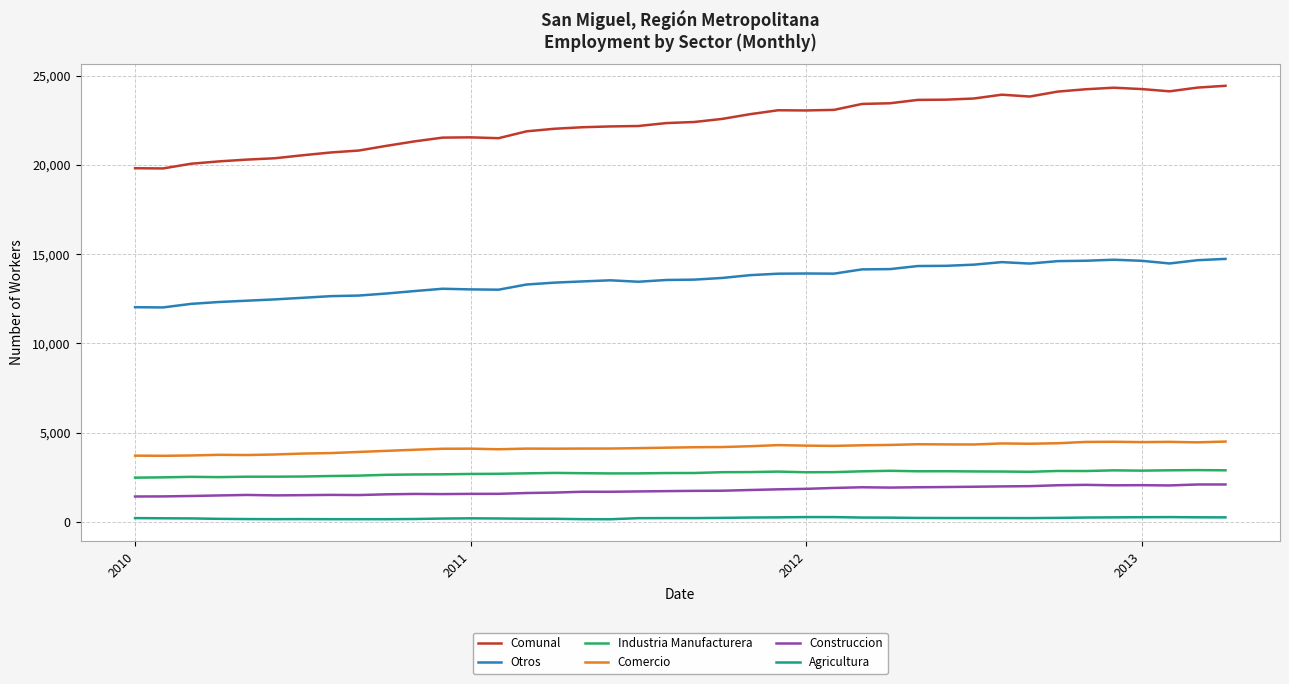

How many series are shown in this chart?

6